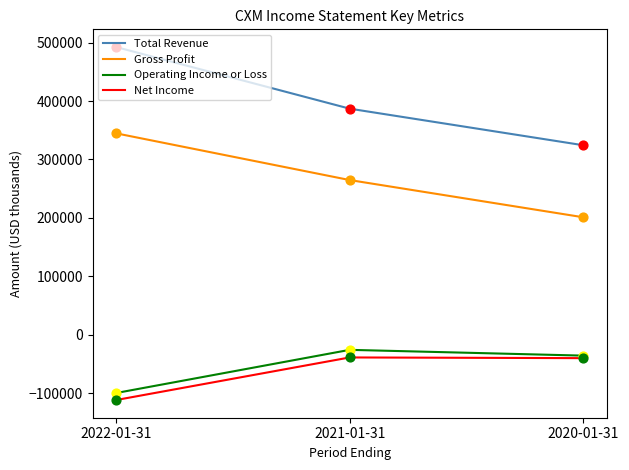

At how many categories does at least one series exceed 401190?

1